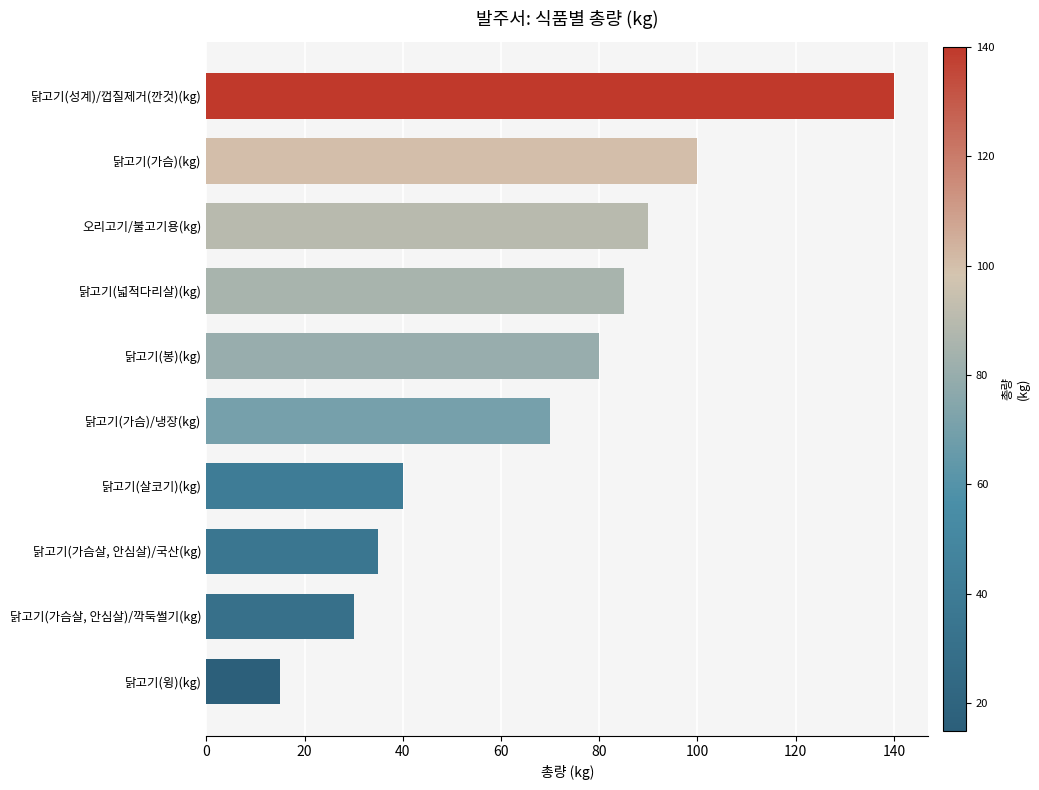

Rank the categories by value from highest to lowest.

닭고기(성계)/껍질제거(깐것)(kg), 닭고기(가슴)(kg), 오리고기/불고기용(kg), 닭고기(넓적다리살)(kg), 닭고기(봉)(kg), 닭고기(가슴)/냉장(kg), 닭고기(살코기)(kg), 닭고기(가슴살, 안심살)/국산(kg), 닭고기(가슴살, 안심살)/깍둑썰기(kg), 닭고기(윙)(kg)